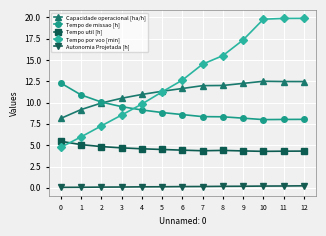

Which series has the largest range (max minus min)?

Tempo por voo [min]